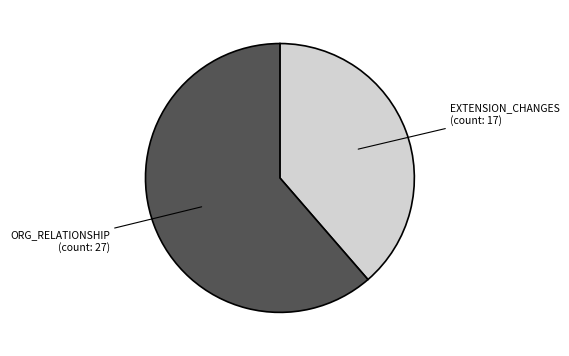

Is there a majority slice in this chart?

Yes